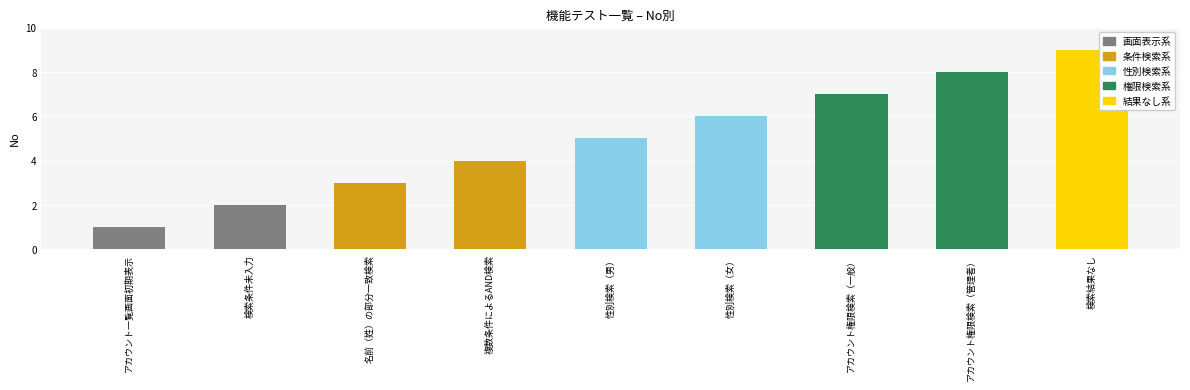

What is the greatest value displayed?

9